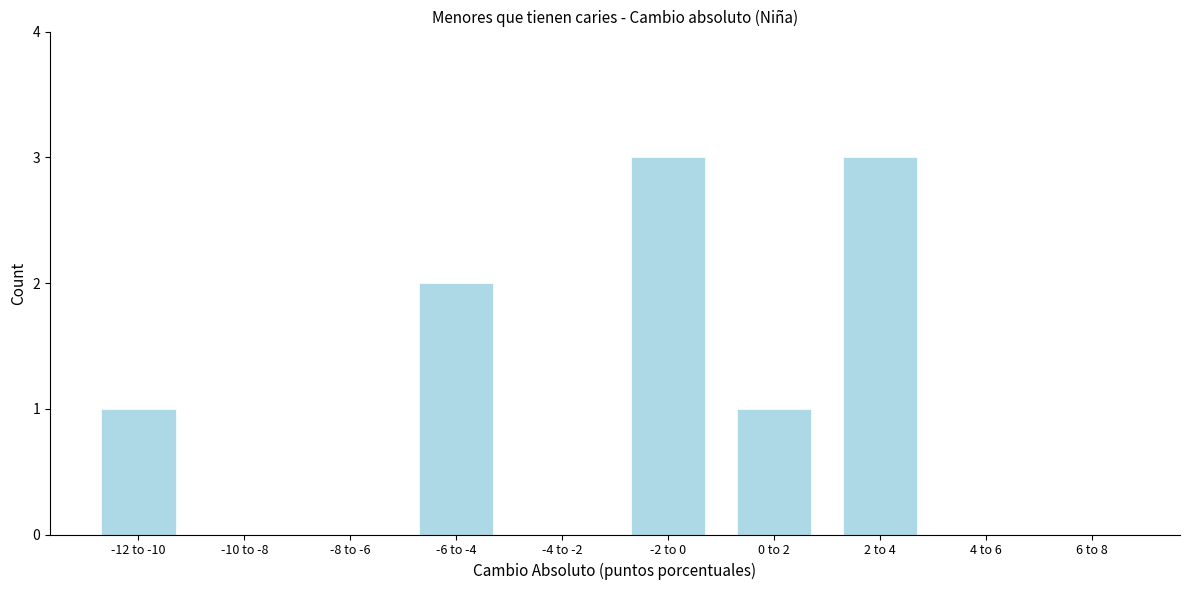

Reading left to right, extract all data points from this chart.

-12 to -10=1	-10 to -8=0	-8 to -6=0	-6 to -4=2	-4 to -2=0	-2 to 0=3	0 to 2=1	2 to 4=3	4 to 6=0	6 to 8=0